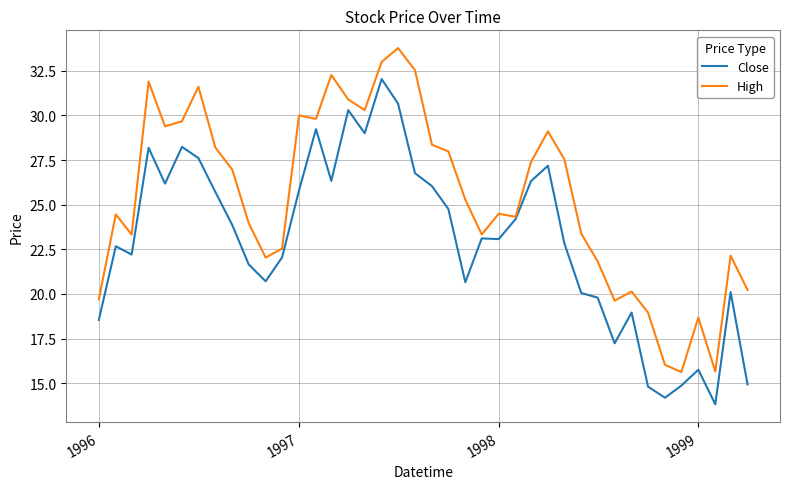

What is the sum of all Close values?

920.5